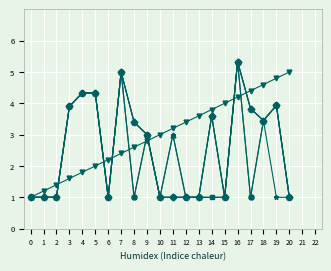

What is the total value across all series at 11?

12.2